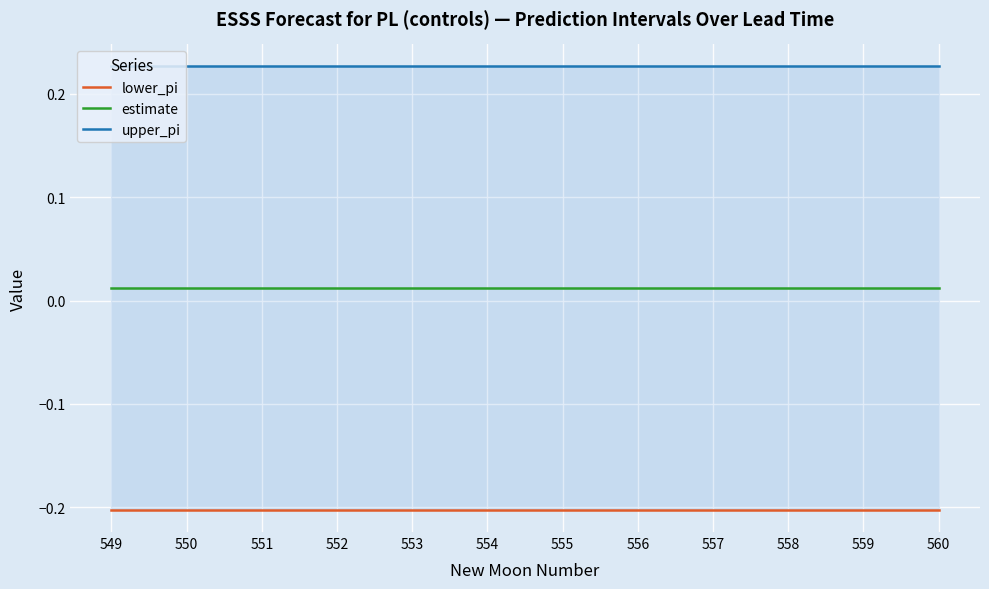

Rank the series at 550 from lowest to highest value.

lower_pi, estimate, upper_pi